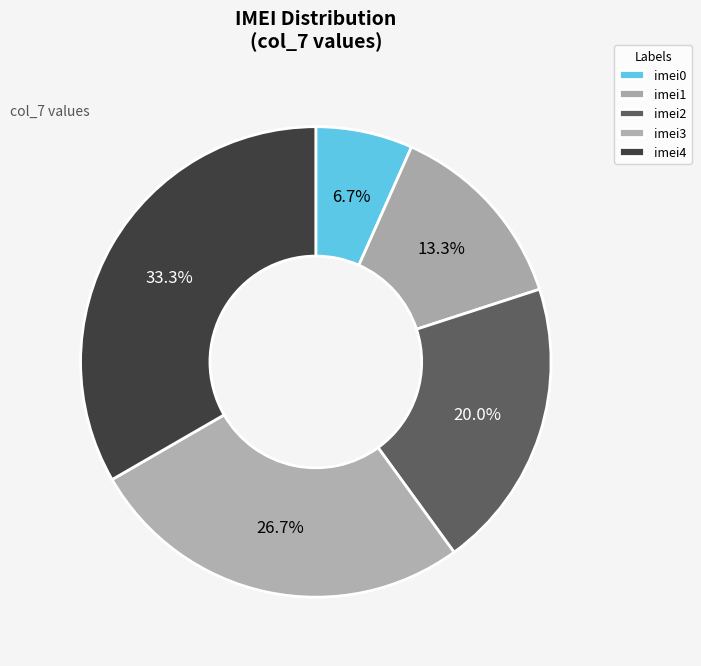

Which slice is the smallest?

imei0